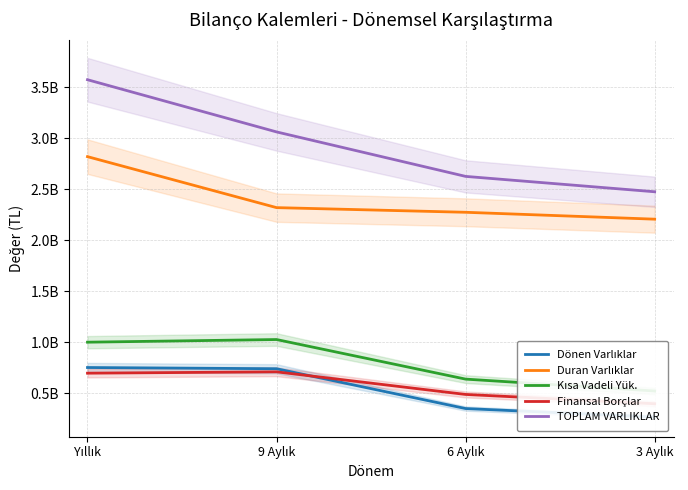

What is the total value across all series at Yıllık?

8844202118